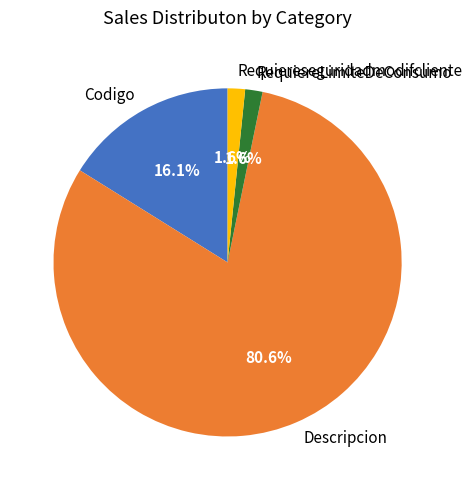

Is there a majority slice in this chart?

Yes